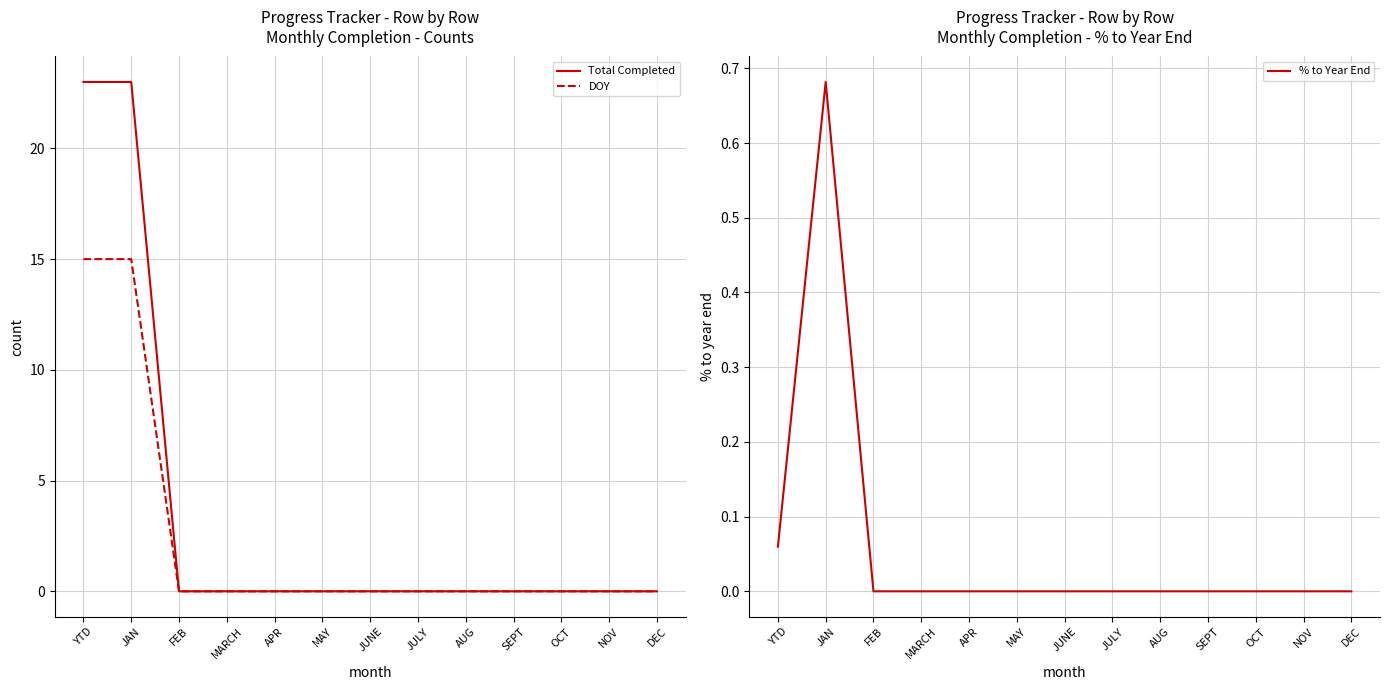

Where is the first local maximum for % to Year End?

JAN